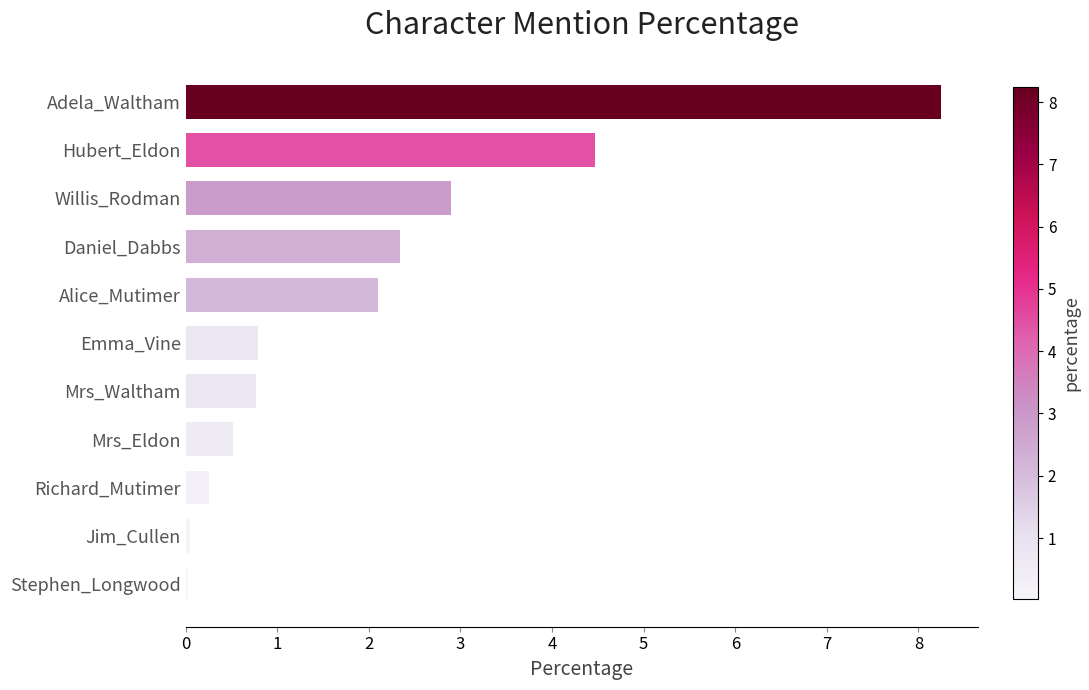

At which category does the chart reach its peak across all series?

Adela_Waltham